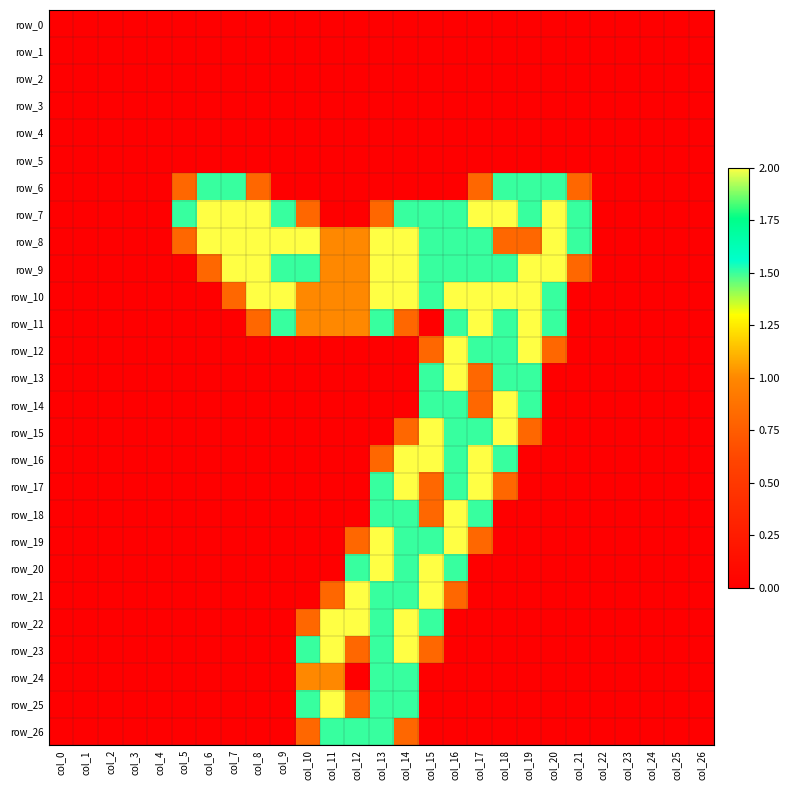

Reading left to right, transcribe all the data shown in this chart.

row_0: 0.0	0.0	0.0	0.0	0.0	0.0	0.0	0.0	0.0	0.0	0.0	0.0	0.0	0.0	0.0	0.0	0.0	0.0	0.0	0.0	0.0	0.0	0.0	0.0	0.0	0.0	0.0
row_1: 0.0	0.0	0.0	0.0	0.0	0.0	0.0	0.0	0.0	0.0	0.0	0.0	0.0	0.0	0.0	0.0	0.0	0.0	0.0	0.0	0.0	0.0	0.0	0.0	0.0	0.0	0.0
row_2: 0.0	0.0	0.0	0.0	0.0	0.0	0.0	0.0	0.0	0.0	0.0	0.0	0.0	0.0	0.0	0.0	0.0	0.0	0.0	0.0	0.0	0.0	0.0	0.0	0.0	0.0	0.0
row_3: 0.0	0.0	0.0	0.0	0.0	0.0	0.0	0.0	0.0	0.0	0.0	0.0	0.0	0.0	0.0	0.0	0.0	0.0	0.0	0.0	0.0	0.0	0.0	0.0	0.0	0.0	0.0
row_4: 0.0	0.0	0.0	0.0	0.0	0.0	0.0	0.0	0.0	0.0	0.0	0.0	0.0	0.0	0.0	0.0	0.0	0.0	0.0	0.0	0.0	0.0	0.0	0.0	0.0	0.0	0.0
row_5: 0.0	0.0	0.0	0.0	0.0	0.0	0.0	0.0	0.0	0.0	0.0	0.0	0.0	0.0	0.0	0.0	0.0	0.0	0.0	0.0	0.0	0.0	0.0	0.0	0.0	0.0	0.0
row_6: 0.0	0.0	0.0	0.0	0.0	0.8	1.5	1.5	0.8	0.0	0.0	0.0	0.0	0.0	0.0	0.0	0.0	0.8	1.5	1.5	1.5	0.8	0.0	0.0	0.0	0.0	0.0
row_7: 0.0	0.0	0.0	0.0	0.0	1.5	2.0	2.0	2.0	1.5	0.8	0.0	0.0	0.8	1.5	1.5	1.5	2.0	2.0	1.5	2.0	1.5	0.0	0.0	0.0	0.0	0.0
row_8: 0.0	0.0	0.0	0.0	0.0	0.8	2.0	2.0	2.0	2.0	2.0	1.0	1.0	2.0	2.0	1.5	1.5	1.5	0.8	0.8	2.0	1.5	0.0	0.0	0.0	0.0	0.0
row_9: 0.0	0.0	0.0	0.0	0.0	0.0	0.8	2.0	2.0	1.5	1.5	1.0	1.0	2.0	2.0	1.5	1.5	1.5	1.5	2.0	2.0	0.8	0.0	0.0	0.0	0.0	0.0
row_10: 0.0	0.0	0.0	0.0	0.0	0.0	0.0	0.8	2.0	2.0	1.0	1.0	1.0	2.0	2.0	1.5	2.0	2.0	2.0	2.0	1.5	0.0	0.0	0.0	0.0	0.0	0.0
row_11: 0.0	0.0	0.0	0.0	0.0	0.0	0.0	0.0	0.8	1.5	1.0	1.0	1.0	1.5	0.8	0.0	1.5	2.0	1.5	2.0	1.5	0.0	0.0	0.0	0.0	0.0	0.0
row_12: 0.0	0.0	0.0	0.0	0.0	0.0	0.0	0.0	0.0	0.0	0.0	0.0	0.0	0.0	0.0	0.8	2.0	1.5	1.5	2.0	0.8	0.0	0.0	0.0	0.0	0.0	0.0
row_13: 0.0	0.0	0.0	0.0	0.0	0.0	0.0	0.0	0.0	0.0	0.0	0.0	0.0	0.0	0.0	1.5	2.0	0.8	1.5	1.5	0.0	0.0	0.0	0.0	0.0	0.0	0.0
row_14: 0.0	0.0	0.0	0.0	0.0	0.0	0.0	0.0	0.0	0.0	0.0	0.0	0.0	0.0	0.0	1.5	1.5	0.8	2.0	1.5	0.0	0.0	0.0	0.0	0.0	0.0	0.0
row_15: 0.0	0.0	0.0	0.0	0.0	0.0	0.0	0.0	0.0	0.0	0.0	0.0	0.0	0.0	0.8	2.0	1.5	1.5	2.0	0.8	0.0	0.0	0.0	0.0	0.0	0.0	0.0
row_16: 0.0	0.0	0.0	0.0	0.0	0.0	0.0	0.0	0.0	0.0	0.0	0.0	0.0	0.8	2.0	2.0	1.5	2.0	1.5	0.0	0.0	0.0	0.0	0.0	0.0	0.0	0.0
row_17: 0.0	0.0	0.0	0.0	0.0	0.0	0.0	0.0	0.0	0.0	0.0	0.0	0.0	1.5	2.0	0.8	1.5	2.0	0.8	0.0	0.0	0.0	0.0	0.0	0.0	0.0	0.0
row_18: 0.0	0.0	0.0	0.0	0.0	0.0	0.0	0.0	0.0	0.0	0.0	0.0	0.0	1.5	1.5	0.8	2.0	1.5	0.0	0.0	0.0	0.0	0.0	0.0	0.0	0.0	0.0
row_19: 0.0	0.0	0.0	0.0	0.0	0.0	0.0	0.0	0.0	0.0	0.0	0.0	0.8	2.0	1.5	1.5	2.0	0.8	0.0	0.0	0.0	0.0	0.0	0.0	0.0	0.0	0.0
row_20: 0.0	0.0	0.0	0.0	0.0	0.0	0.0	0.0	0.0	0.0	0.0	0.0	1.5	2.0	1.5	2.0	1.5	0.0	0.0	0.0	0.0	0.0	0.0	0.0	0.0	0.0	0.0
row_21: 0.0	0.0	0.0	0.0	0.0	0.0	0.0	0.0	0.0	0.0	0.0	0.8	2.0	1.5	1.5	2.0	0.8	0.0	0.0	0.0	0.0	0.0	0.0	0.0	0.0	0.0	0.0
row_22: 0.0	0.0	0.0	0.0	0.0	0.0	0.0	0.0	0.0	0.0	0.8	2.0	2.0	1.5	2.0	1.5	0.0	0.0	0.0	0.0	0.0	0.0	0.0	0.0	0.0	0.0	0.0
row_23: 0.0	0.0	0.0	0.0	0.0	0.0	0.0	0.0	0.0	0.0	1.5	2.0	0.8	1.5	2.0	0.8	0.0	0.0	0.0	0.0	0.0	0.0	0.0	0.0	0.0	0.0	0.0
row_24: 0.0	0.0	0.0	0.0	0.0	0.0	0.0	0.0	0.0	0.0	1.0	1.0	0.0	1.5	1.5	0.0	0.0	0.0	0.0	0.0	0.0	0.0	0.0	0.0	0.0	0.0	0.0
row_25: 0.0	0.0	0.0	0.0	0.0	0.0	0.0	0.0	0.0	0.0	1.5	2.0	0.8	1.5	1.5	0.0	0.0	0.0	0.0	0.0	0.0	0.0	0.0	0.0	0.0	0.0	0.0
row_26: 0.0	0.0	0.0	0.0	0.0	0.0	0.0	0.0	0.0	0.0	0.8	1.5	1.5	1.5	0.8	0.0	0.0	0.0	0.0	0.0	0.0	0.0	0.0	0.0	0.0	0.0	0.0